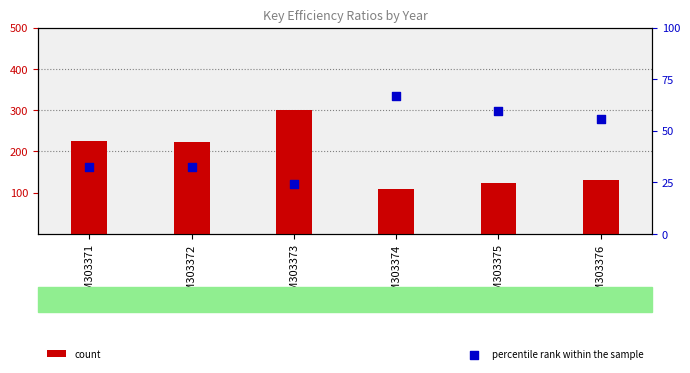

At which category is the sum across all series the highest?

GSM303373